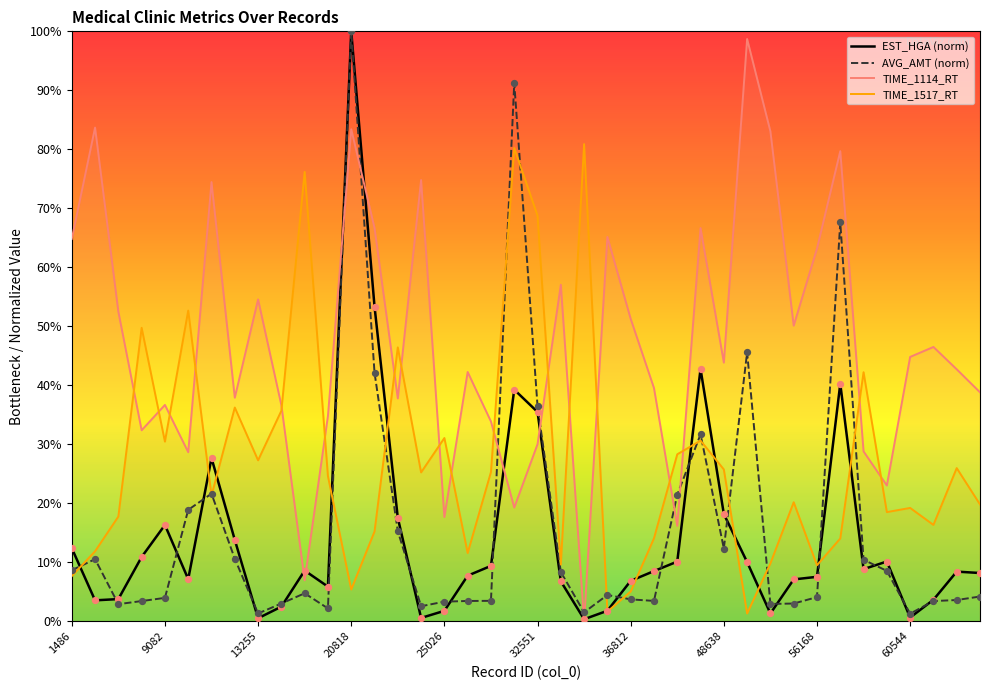

At which category is the sum across all series the highest?

20818